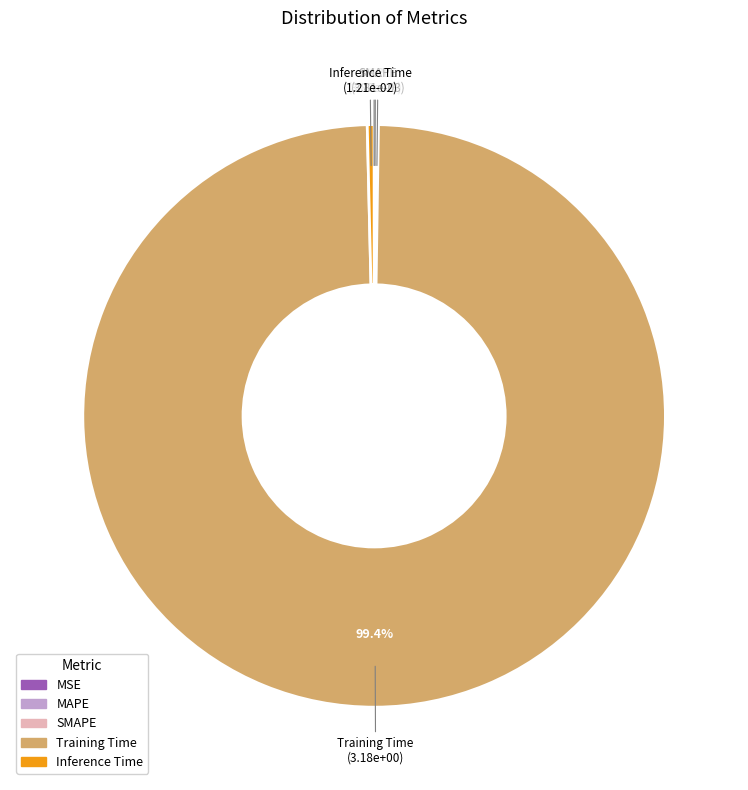

What is the largest slice in the pie chart?

Training Time